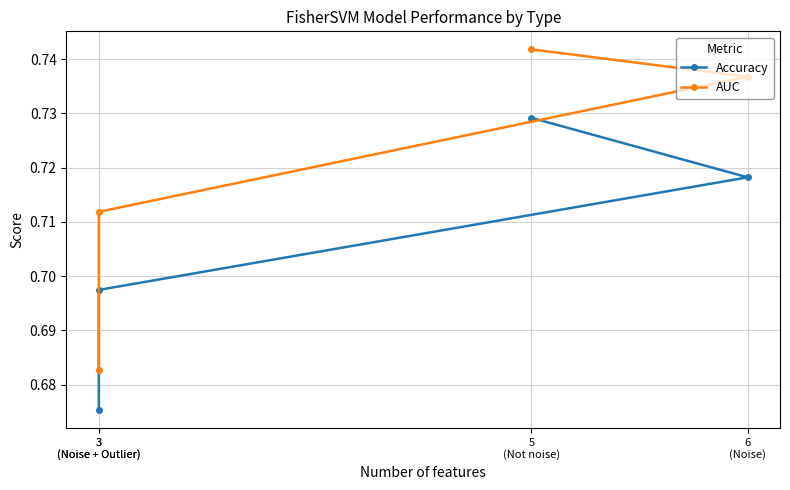

Rank the series by their average value, from lowest to highest.

Accuracy, AUC